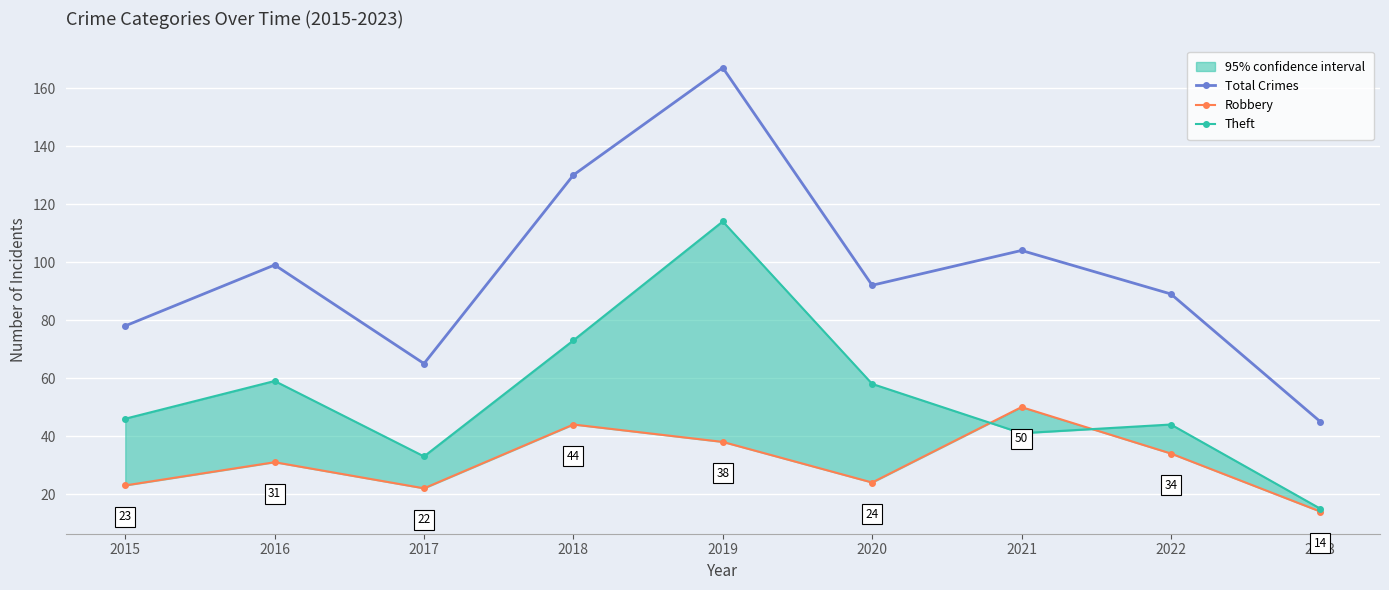

True or false: Theft and Total Crimes cross at least once.

False